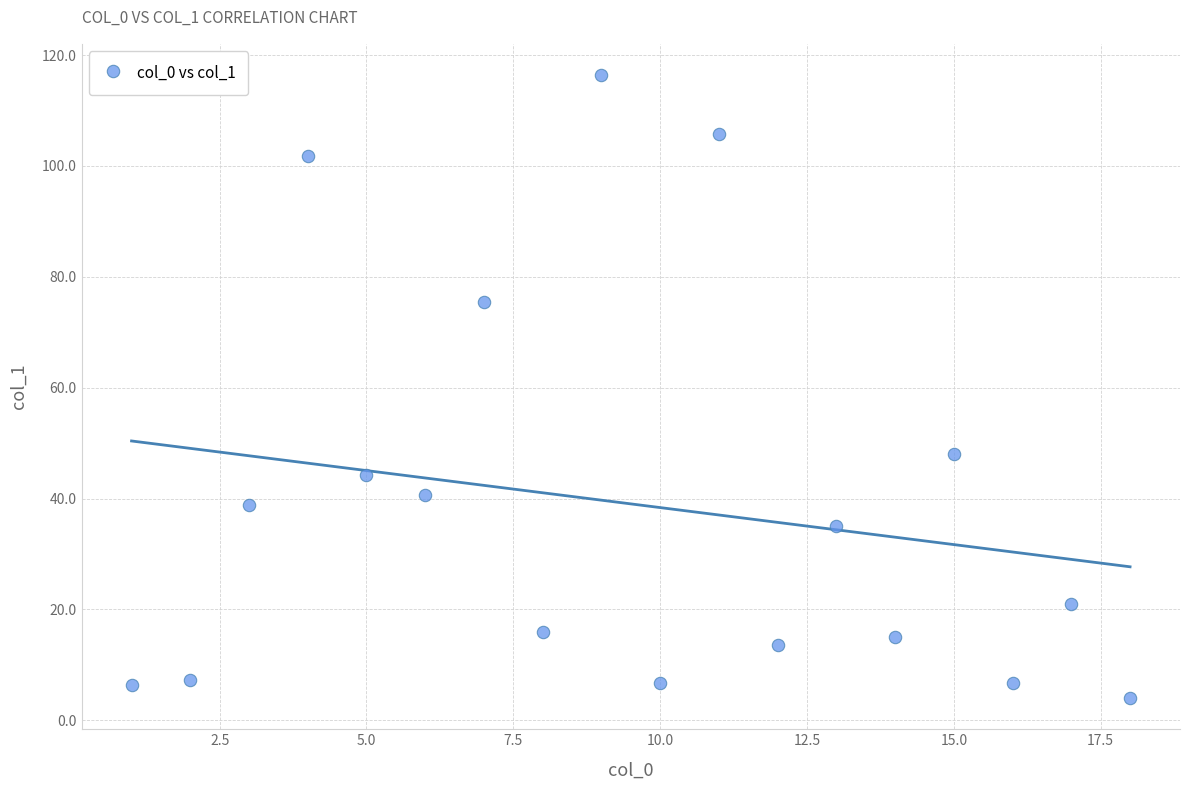

What Y value in the scatter plot is closest to 60?

48.1